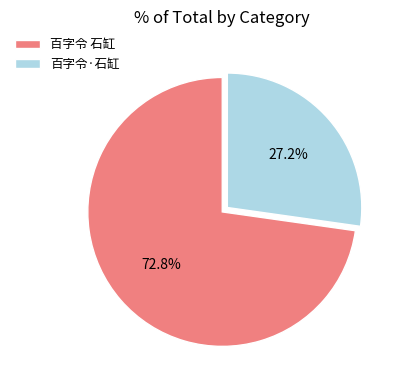

Combined, do 百字令·石缸 and 百字令 石缸 account for over 50%?

Yes